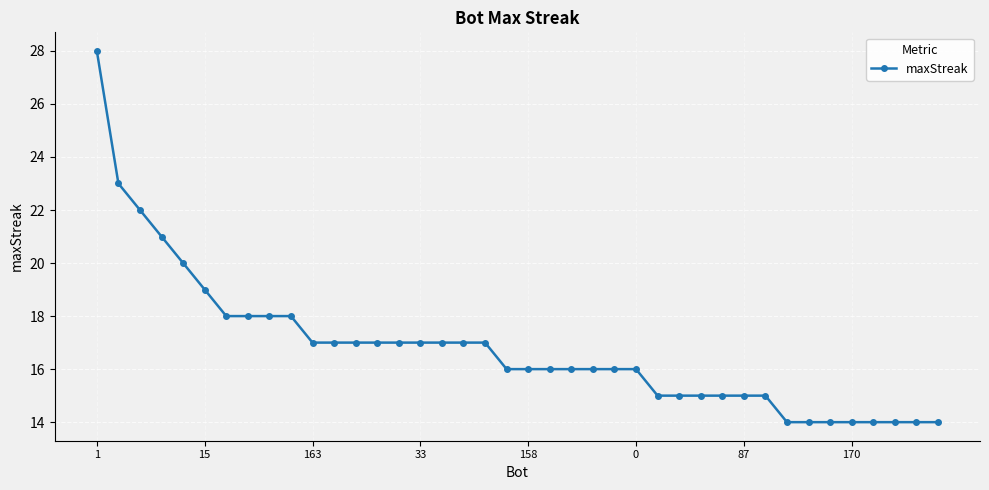

What is the difference between the maximum and second lowest values?

14